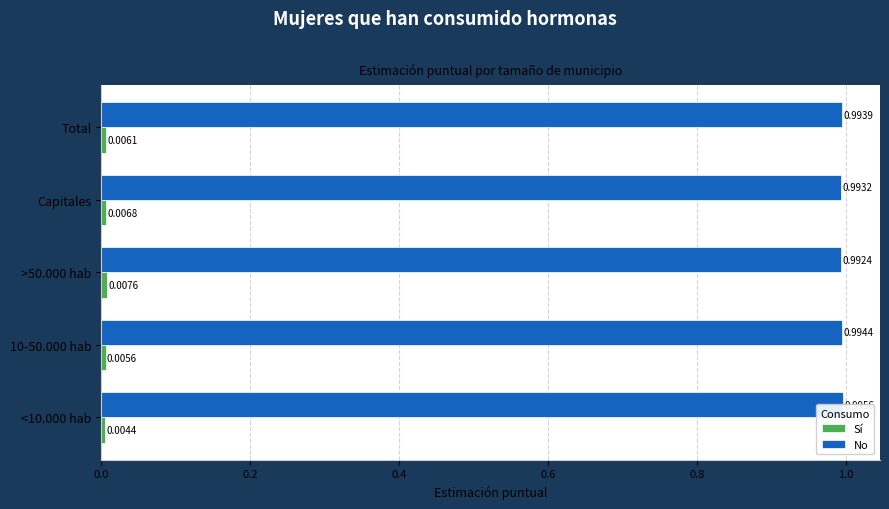

How many Sí values are between 0 and 1?

5